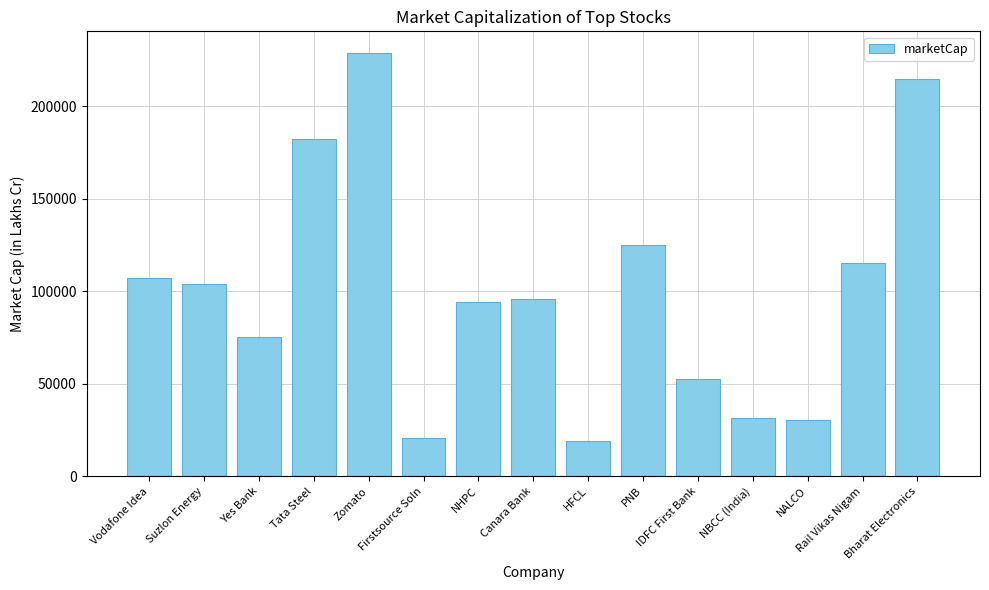

At which label is the value closest to 124056?

PNB